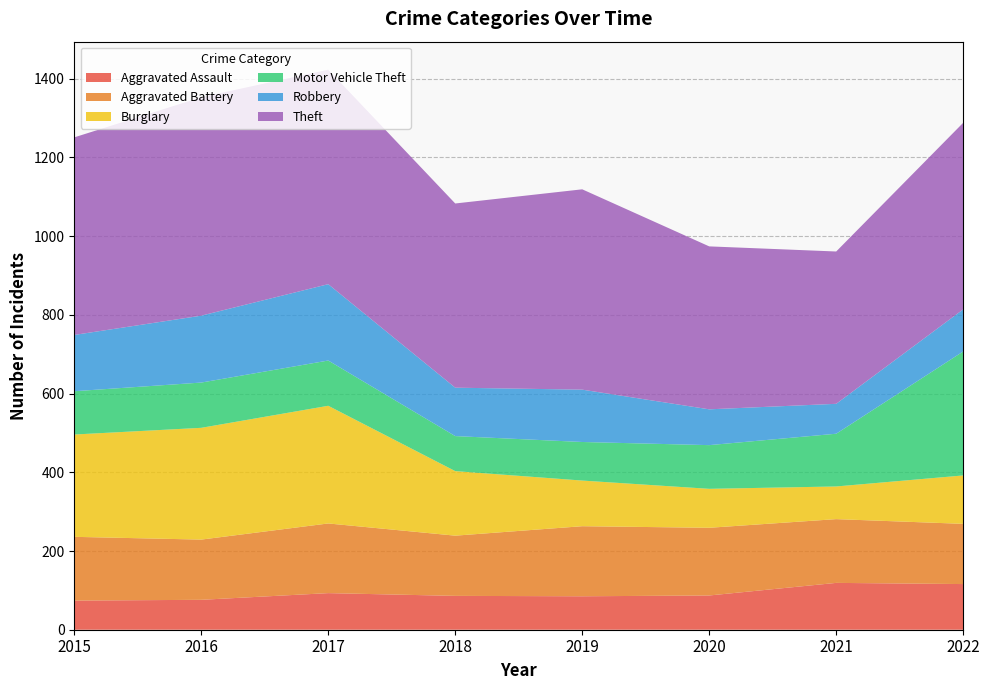

Reading left to right, extract all data points from this chart.

Aggravated Assault: 2015=74	2016=76	2017=93	2018=86	2019=85	2020=87	2021=119	2022=116
Aggravated Battery: 2015=162	2016=153	2017=177	2018=153	2019=178	2020=172	2021=162	2022=153
Burglary: 2015=260	2016=284	2017=299	2018=164	2019=116	2020=99	2021=83	2022=123
Motor Vehicle Theft: 2015=110	2016=115	2017=115	2018=89	2019=98	2020=111	2021=134	2022=315
Robbery: 2015=143	2016=170	2017=194	2018=123	2019=133	2020=91	2021=76	2022=107
Theft: 2015=502	2016=555	2017=545	2018=468	2019=509	2020=414	2021=387	2022=474